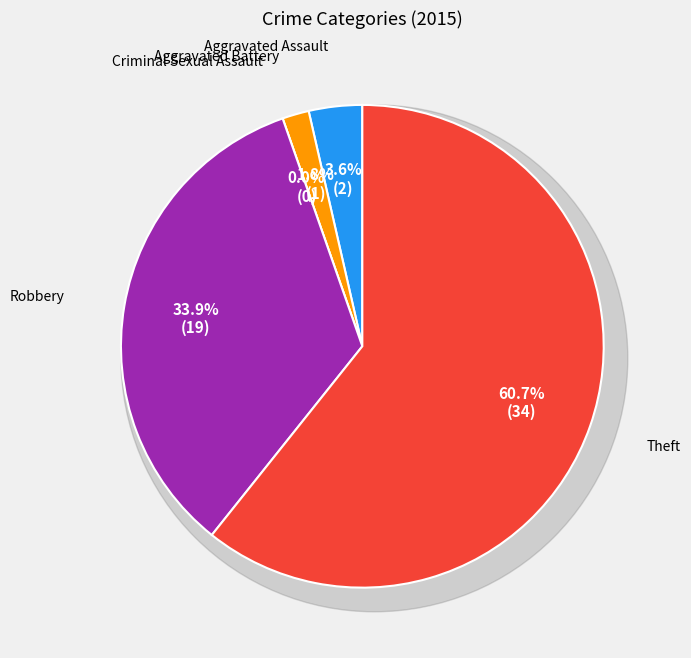

To the nearest percent, what is the combined percentage of Aggravated Assault and Robbery?

38%